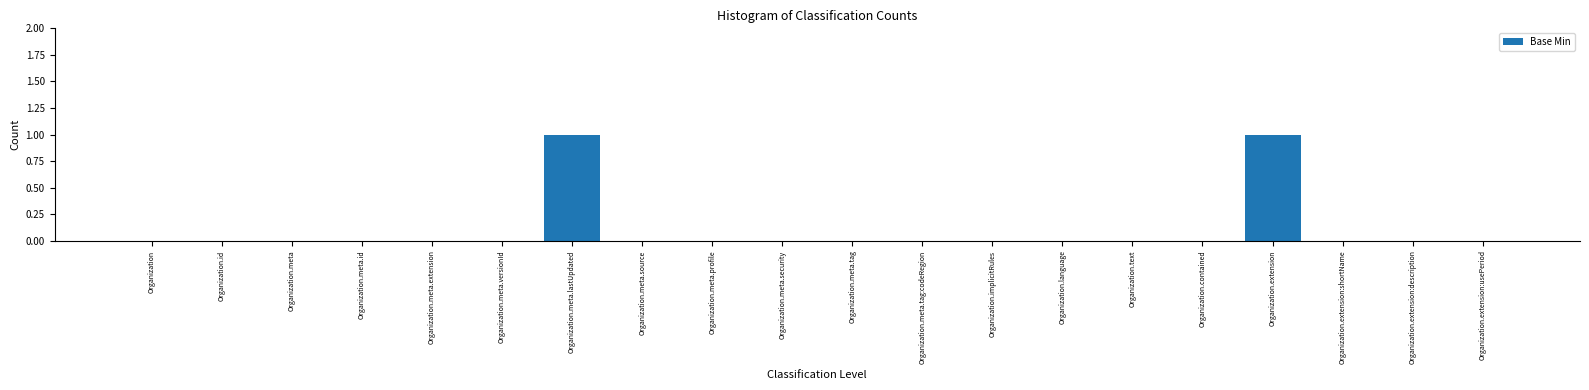

The chart shows a value of 0 at Organization.extension:usePeriod. True or false?

True